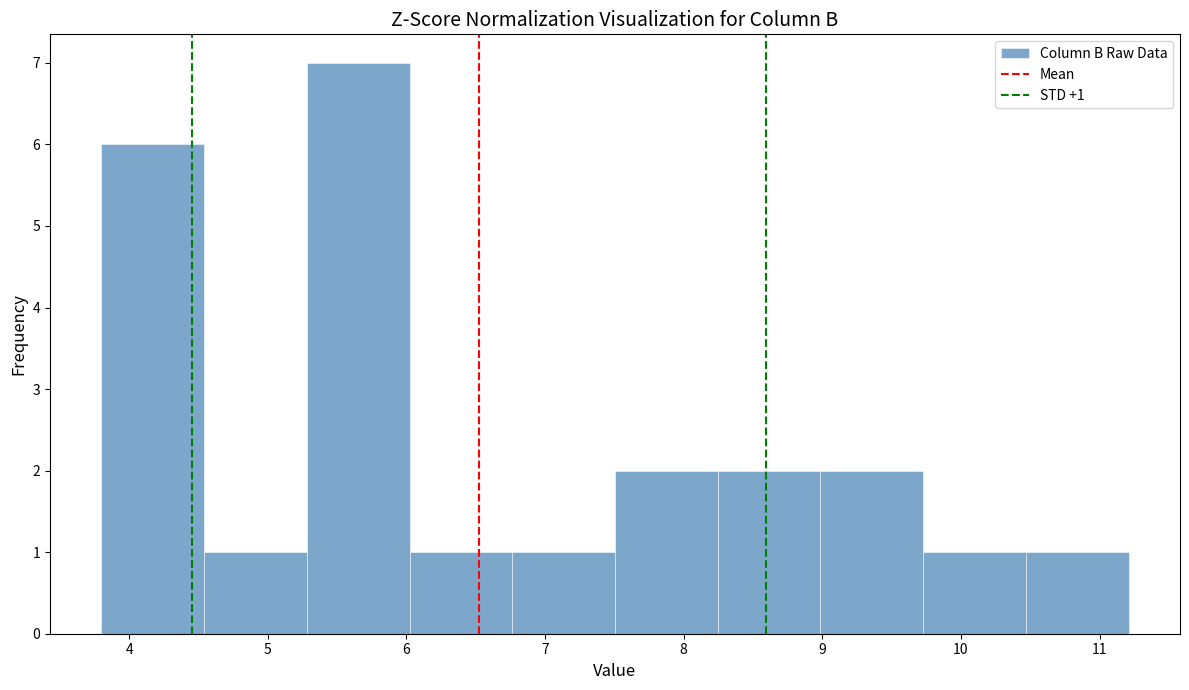

Over which range of the x-axis is the bar tallest?

5.3 to 6.0